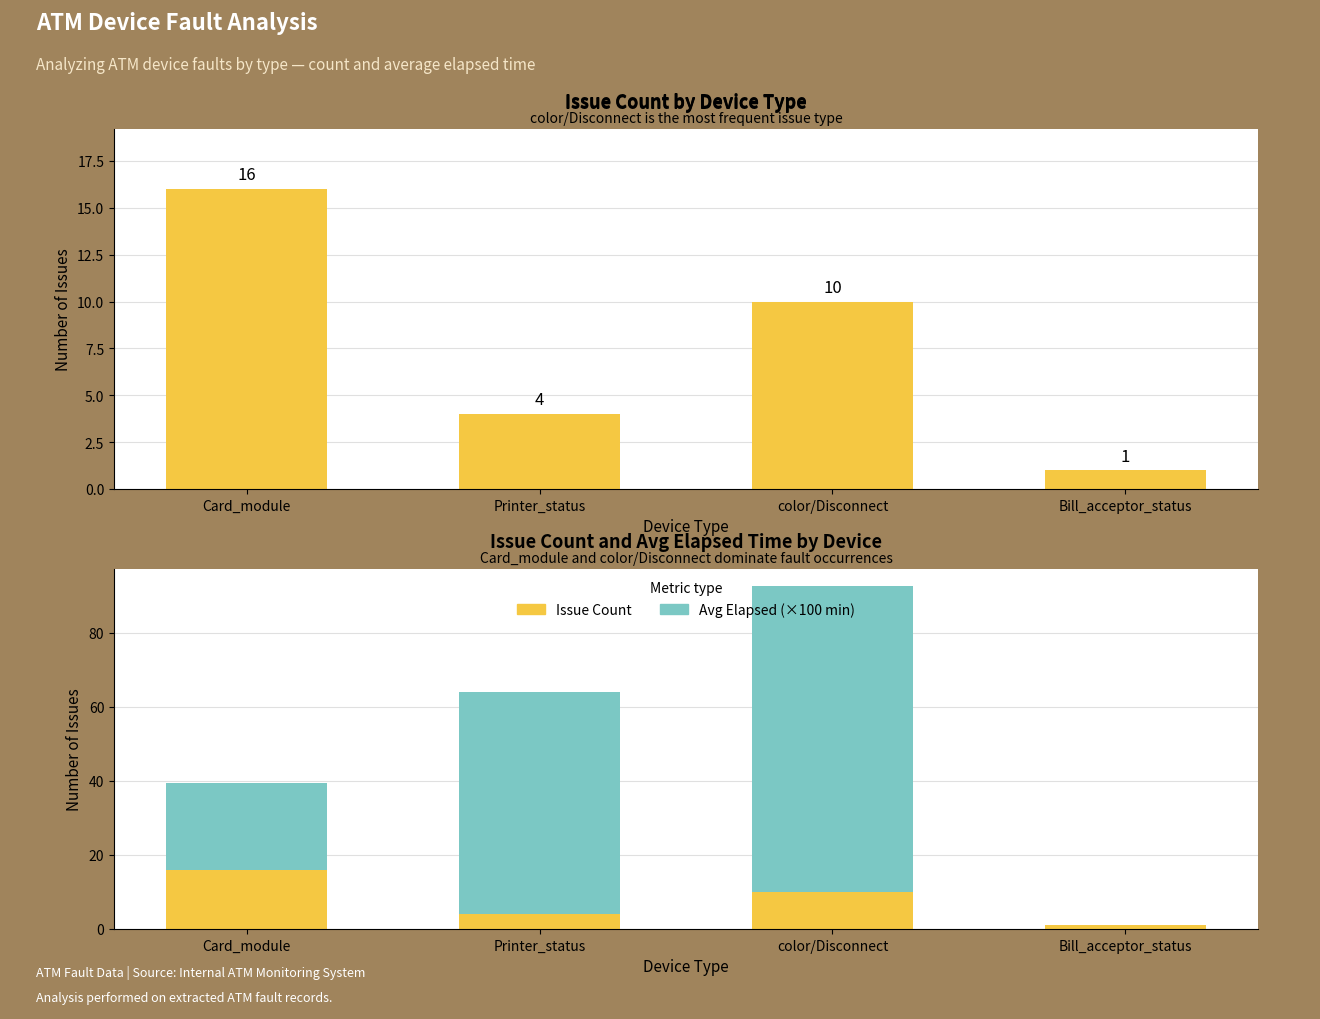

What is the difference between the maximum and minimum values in the Avg Elapsed (×100 min) series?

82.6